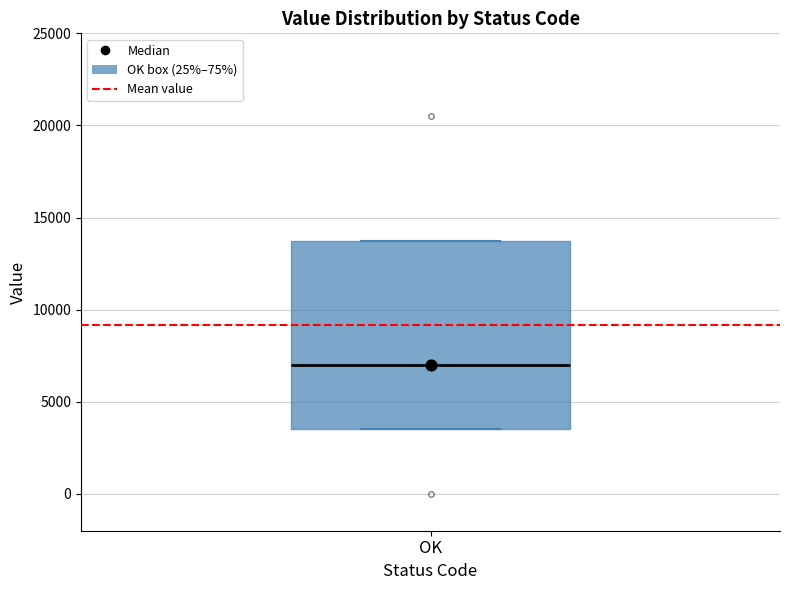

Where is the upper edge of the box for OK on the y-axis? The values are not printed on the chart, so give them approximately, as read against the axis.

14000